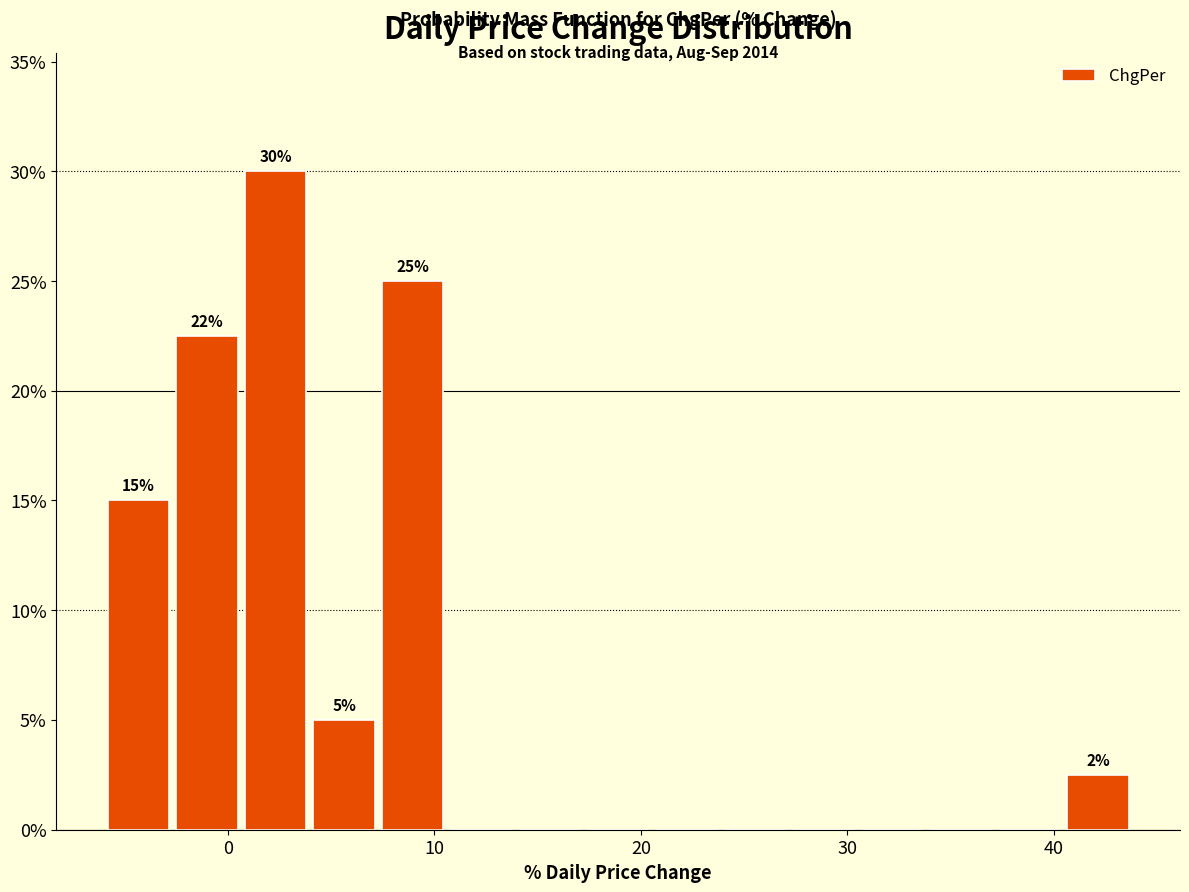

Read against the x-axis, roughly where is the centre of the tallest bar?

2